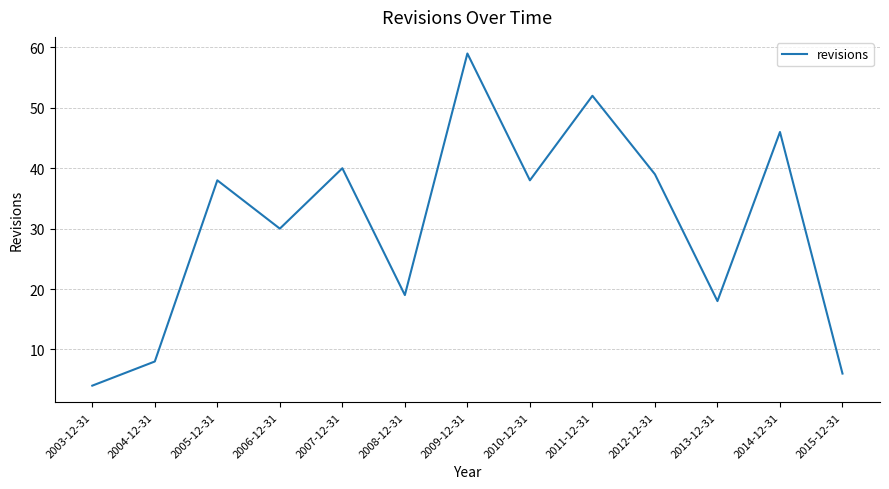

How many lines are shown in the chart?

1